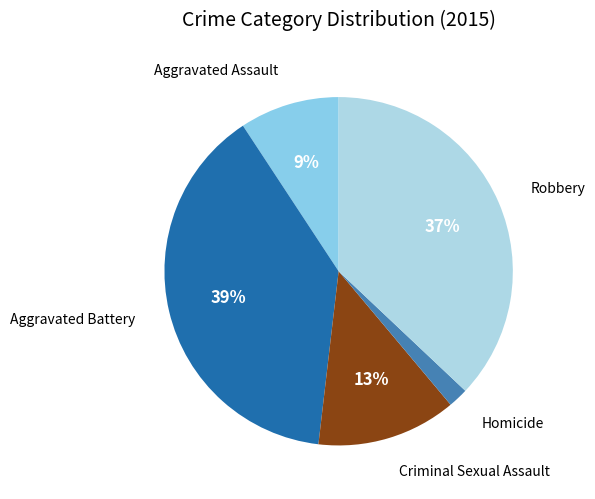

What percentage is the Homicide slice, to the nearest percent?

2%